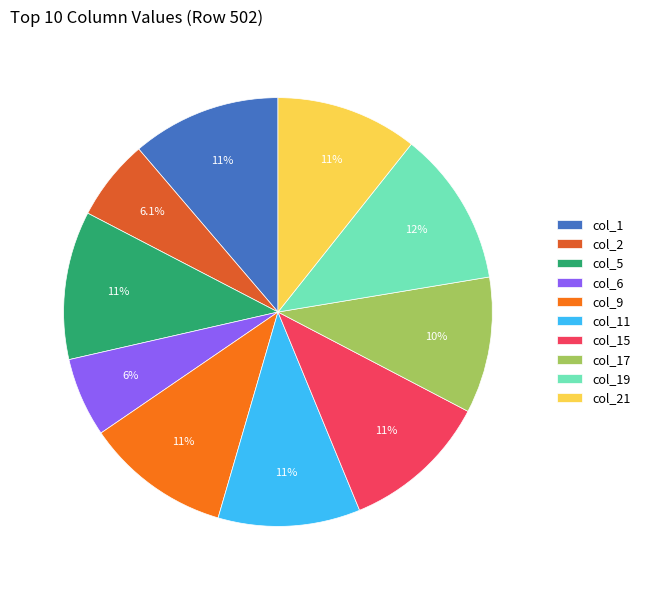

Combined, do col_17 and col_9 account for over 50%?

No